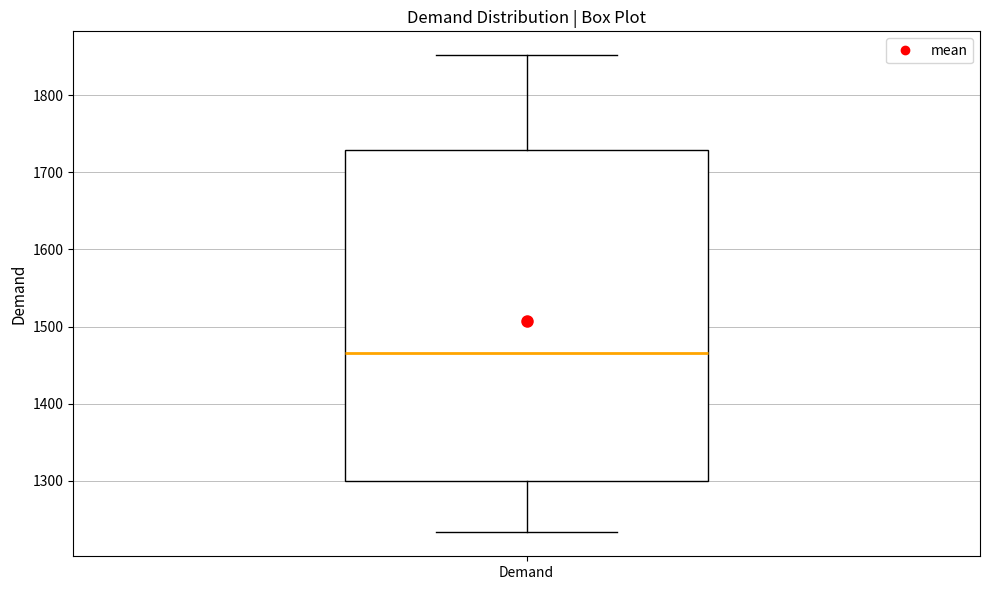

Transcribe this box plot: give where the median line is, the range the box spans, and where the two whiskers end, as read against the y-axis. The values are not printed on the chart, so give them approximately, as read against the axis.

median 1470, box 1300 to 1730, whiskers 1230 to 1850